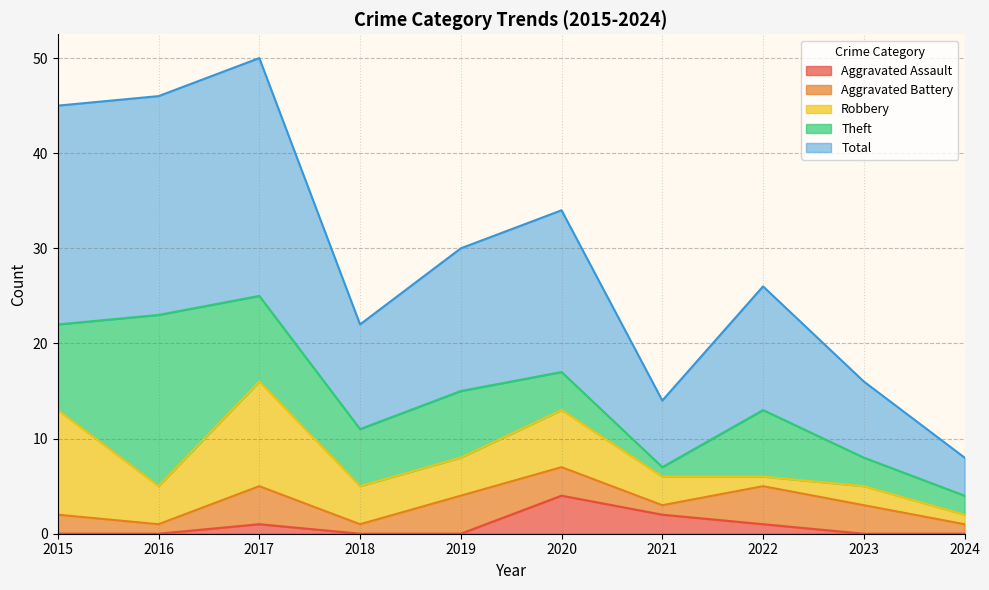

At which label is Aggravated Battery closest to 2?

2015